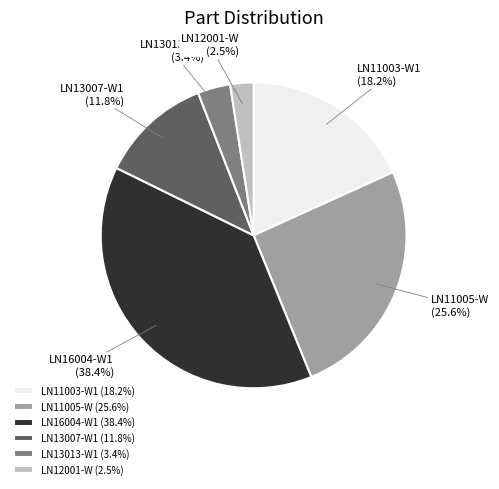

Combined, do LN12001-W and LN13013-W1 account for over 50%?

No